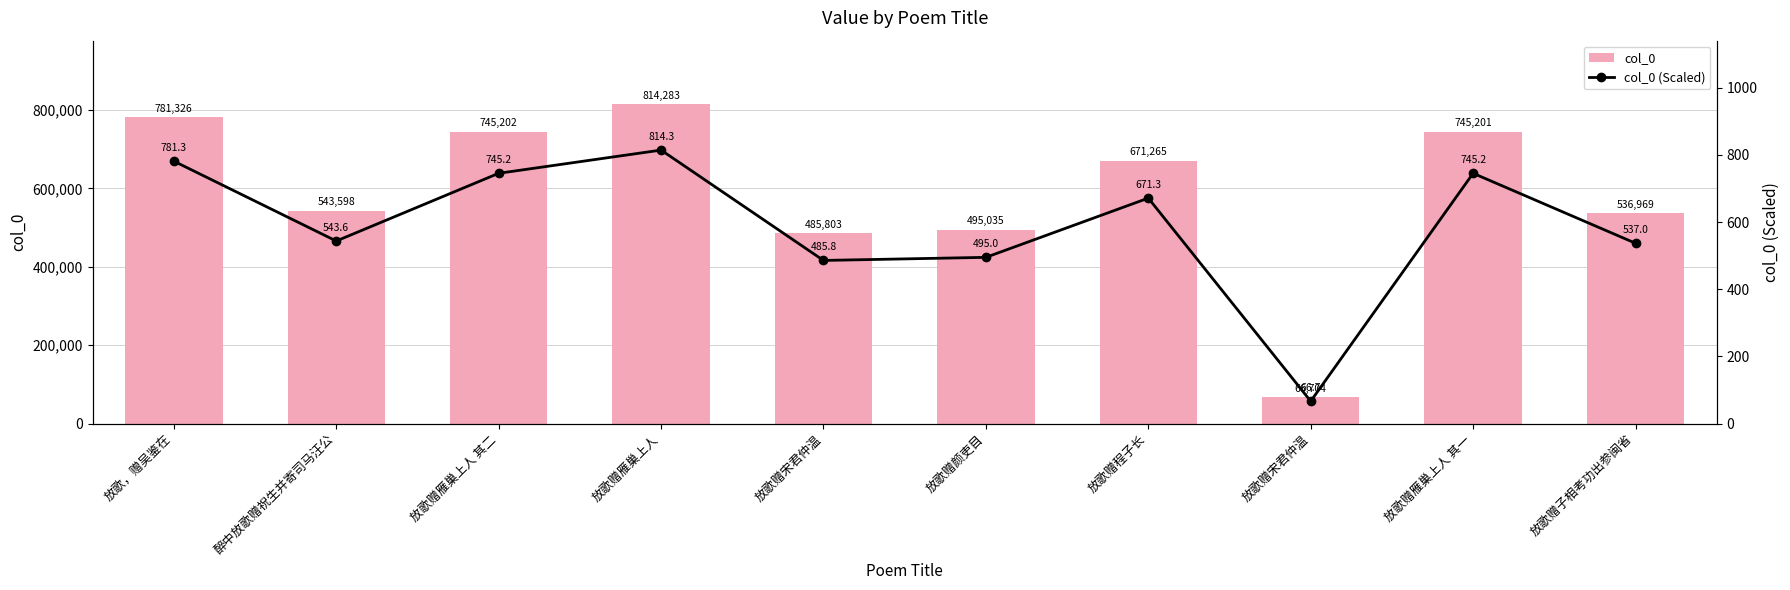

Are the bars horizontal?

No